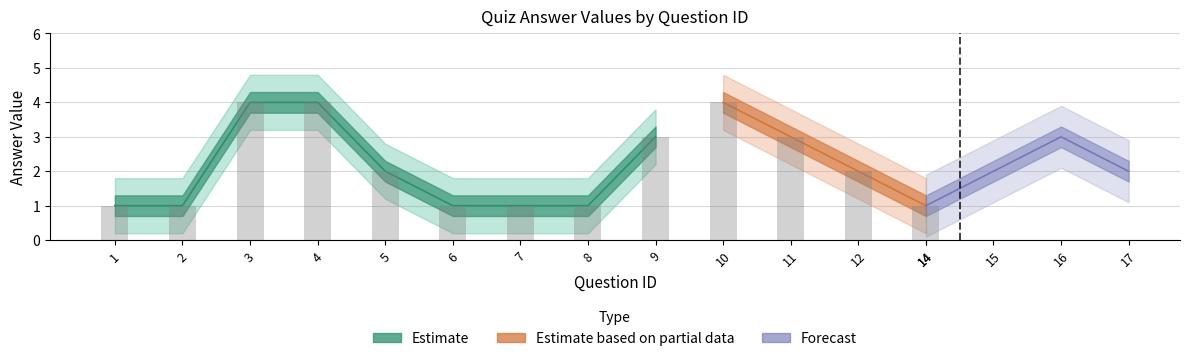

What is the sum of all answer_lower values?

17.6